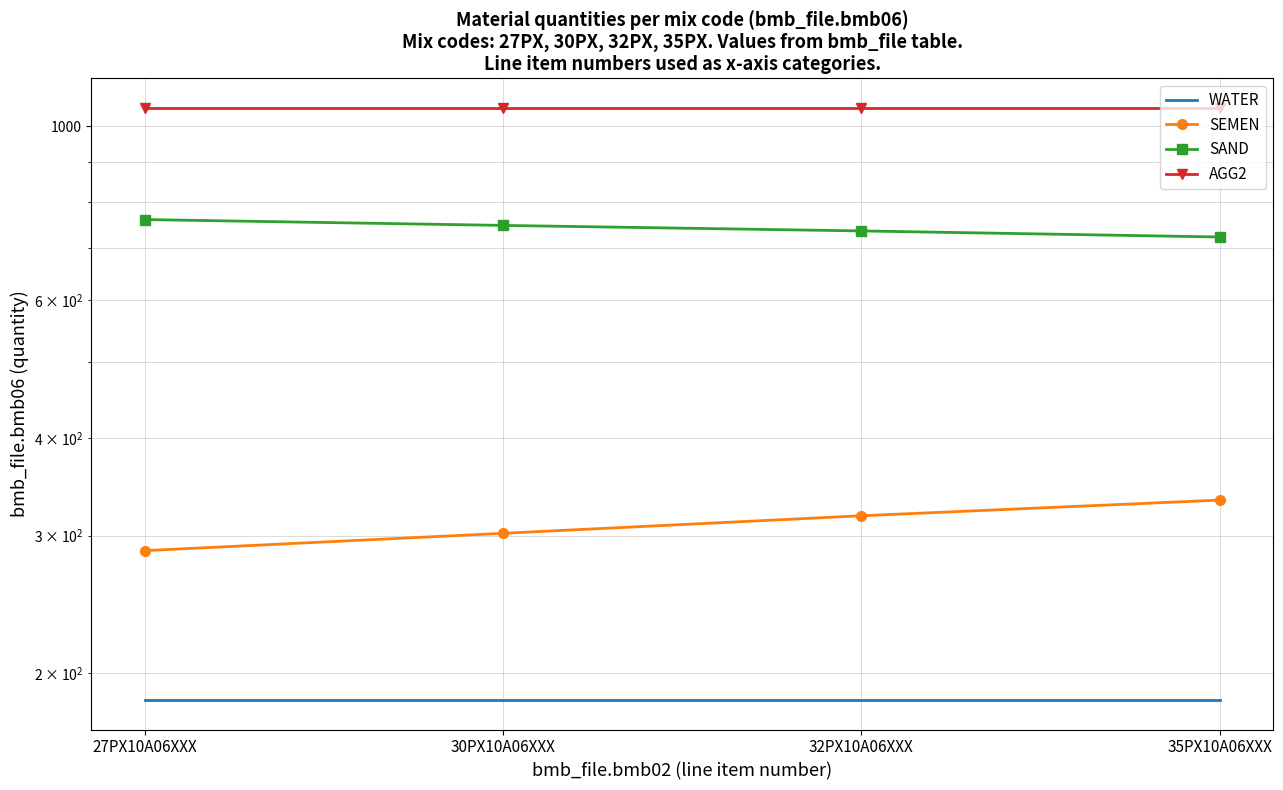

At how many categories does at least one series exceed 442?

4